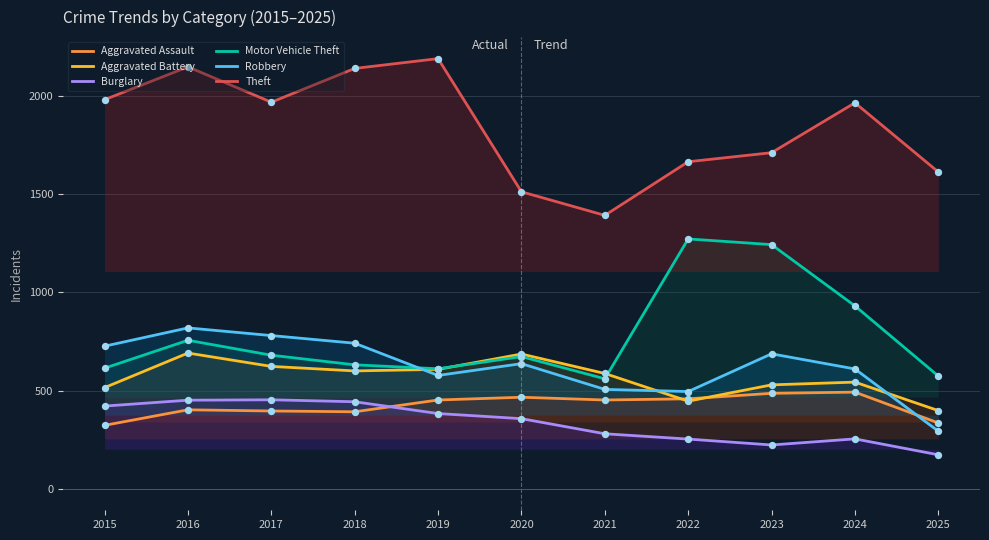

Which series has the largest Y range (max minus min)?

Theft